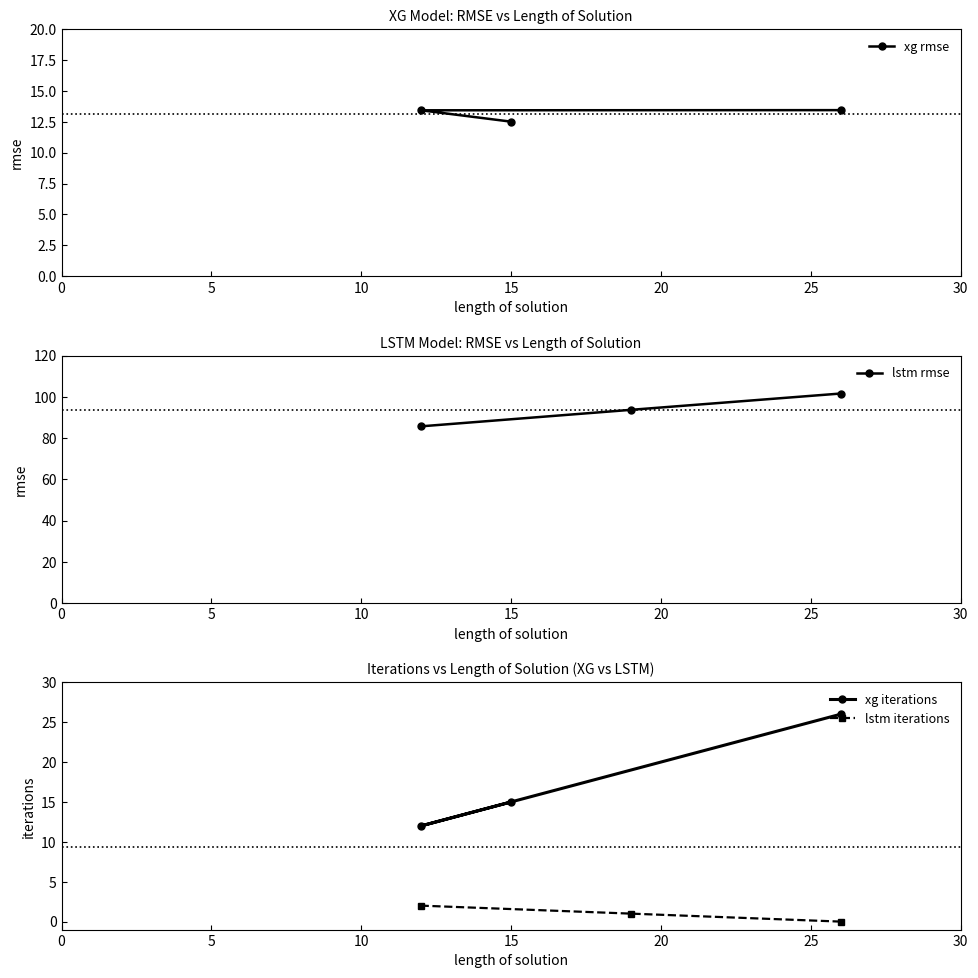

How many lstm iterations values are between 0 and 2?

3